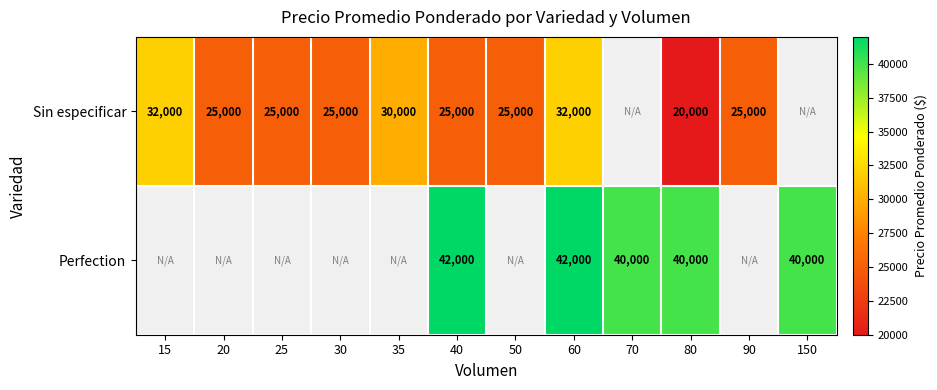

At which category is the sum across all series the highest?

60